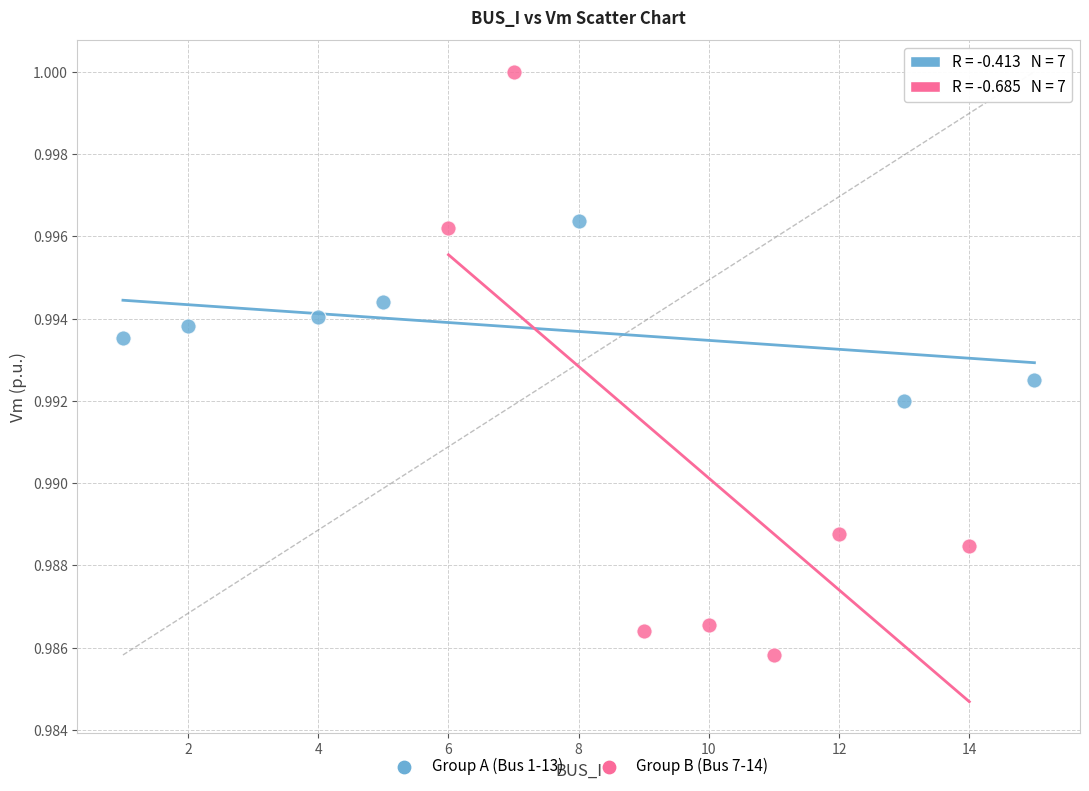

Which series has the largest Y range (max minus min)?

Group B (Bus 7-14)